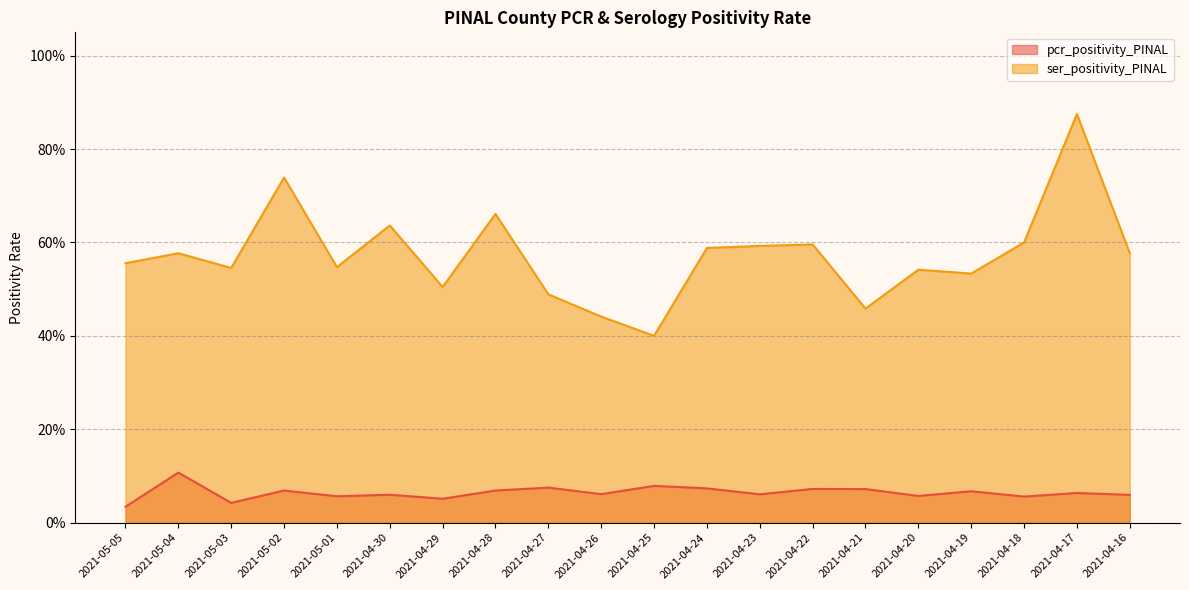

The value of ser_positivity_PINAL at 2021-04-30 is 0.6. True or false?

True